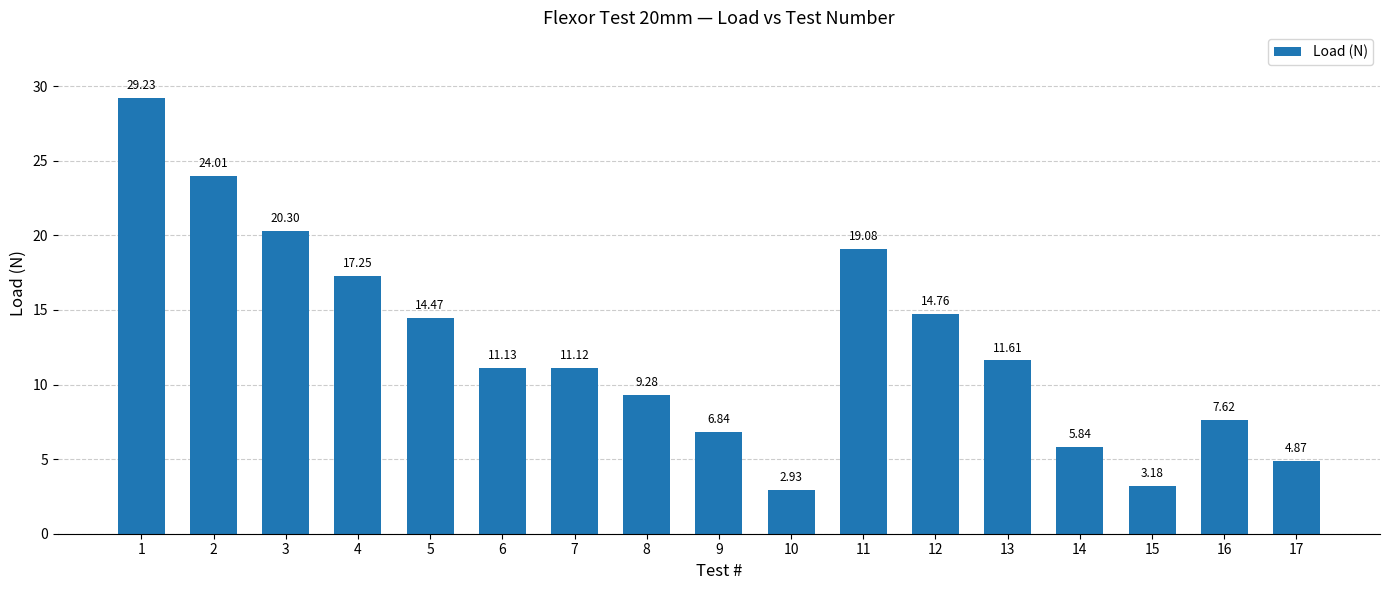

True or false: the data shows 10.1 at 9.

False